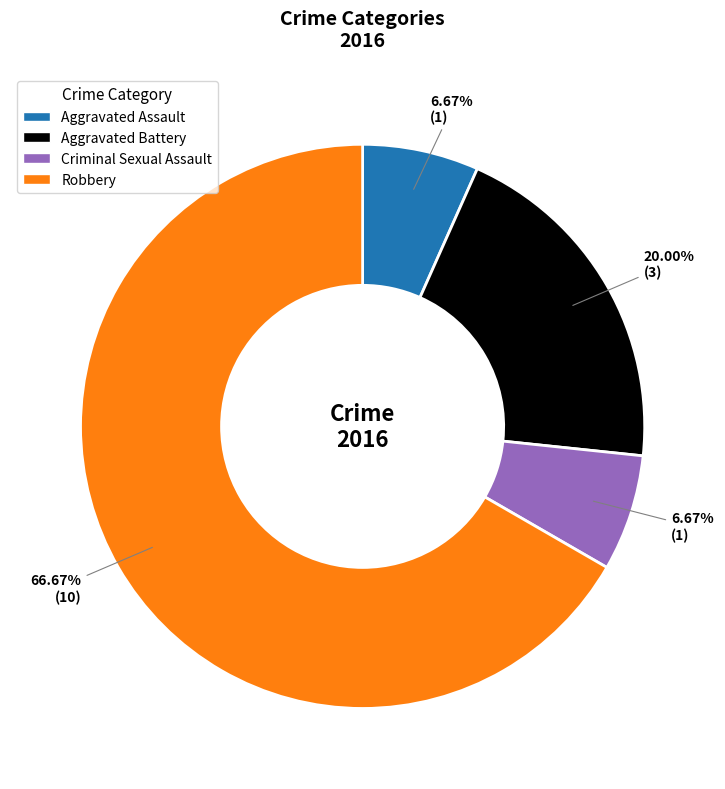

True or false: Robbery accounts for 67% of the total.

True